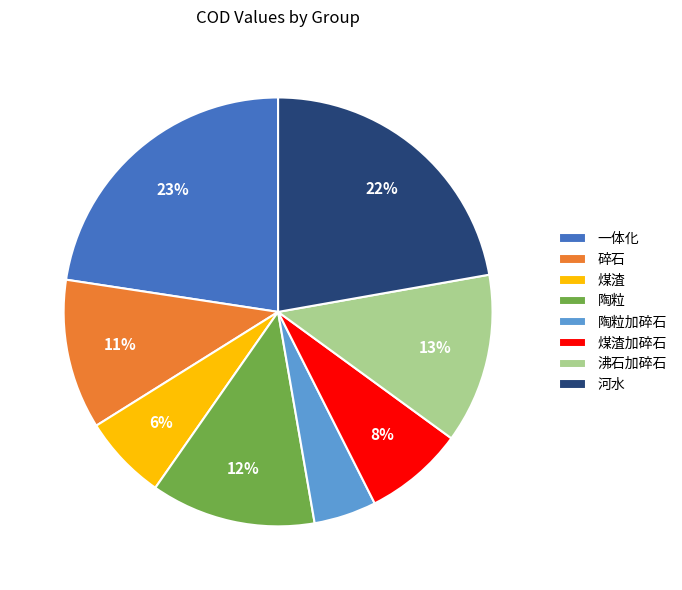

Is 陶粒加碎石 the majority of the pie?

No